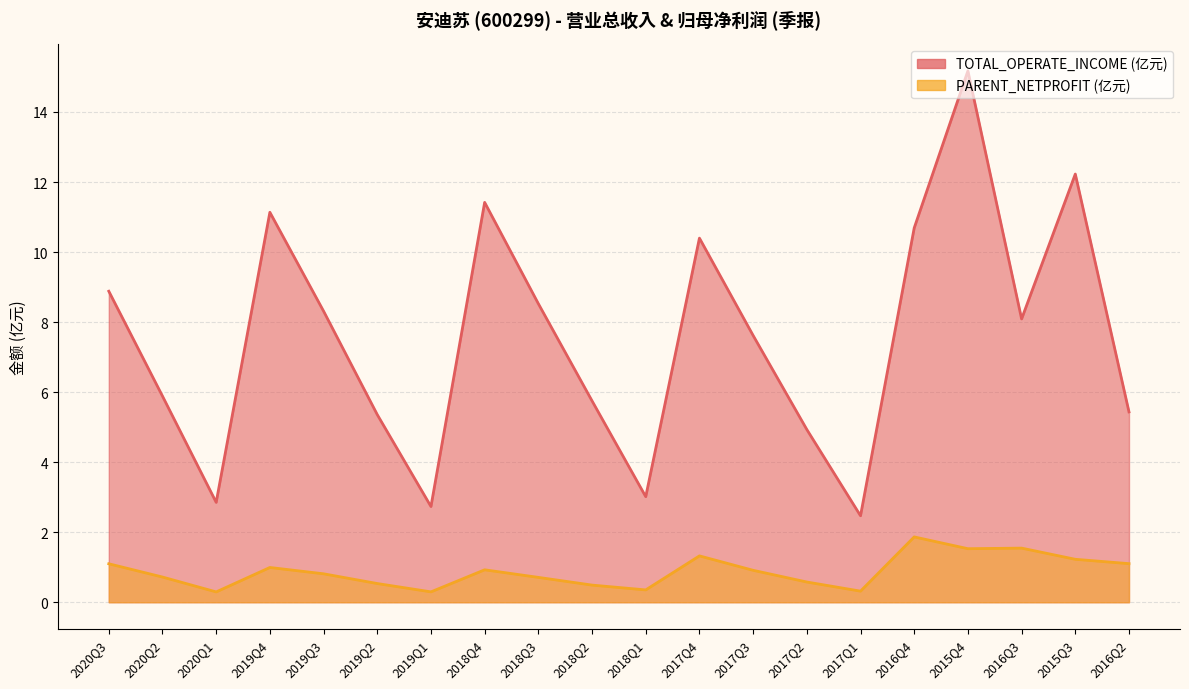

Is the value of TOTAL_OPERATE_INCOME at 2015Q4 greater than the value of PARENT_NETPROFIT at 2020Q3?

Yes